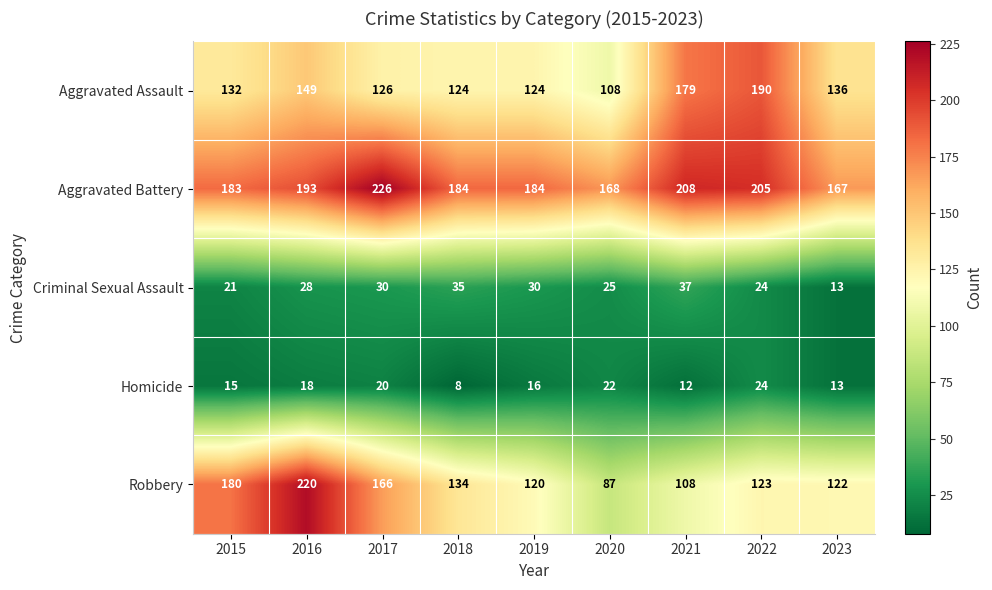

What is the average value of the Criminal Sexual Assault series?

27